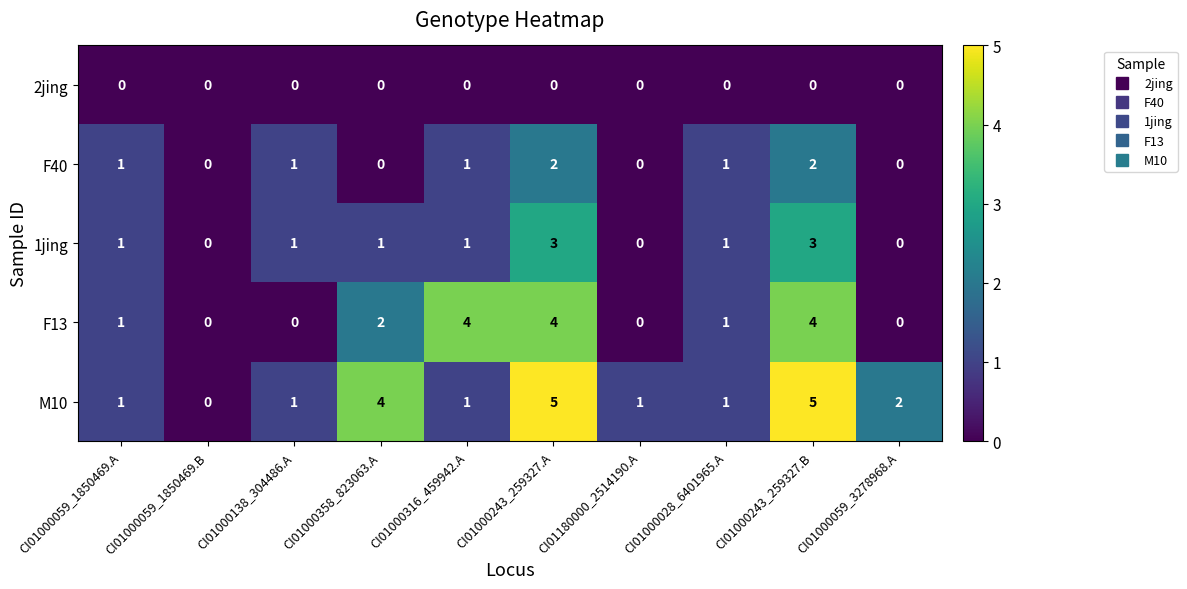

What is the maximum value shown in the chart?

5